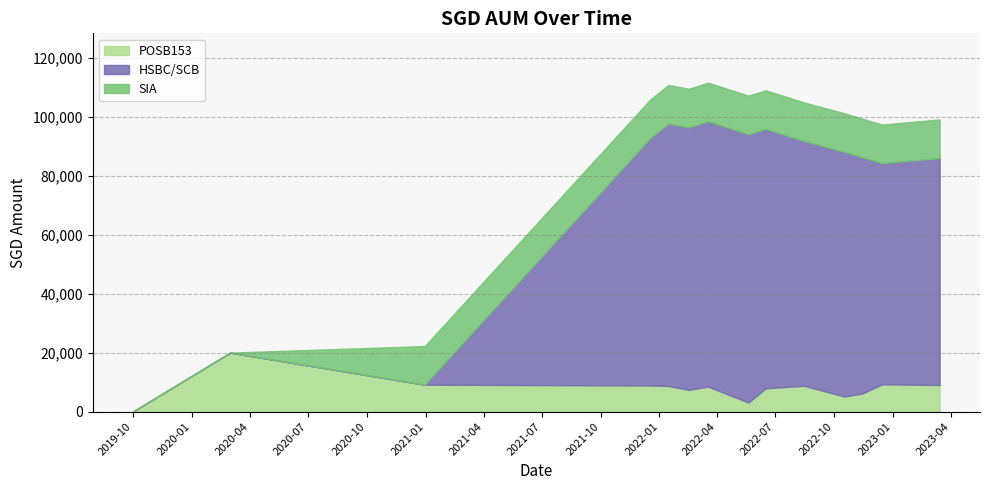

At which category is the sum across all series the highest?

8